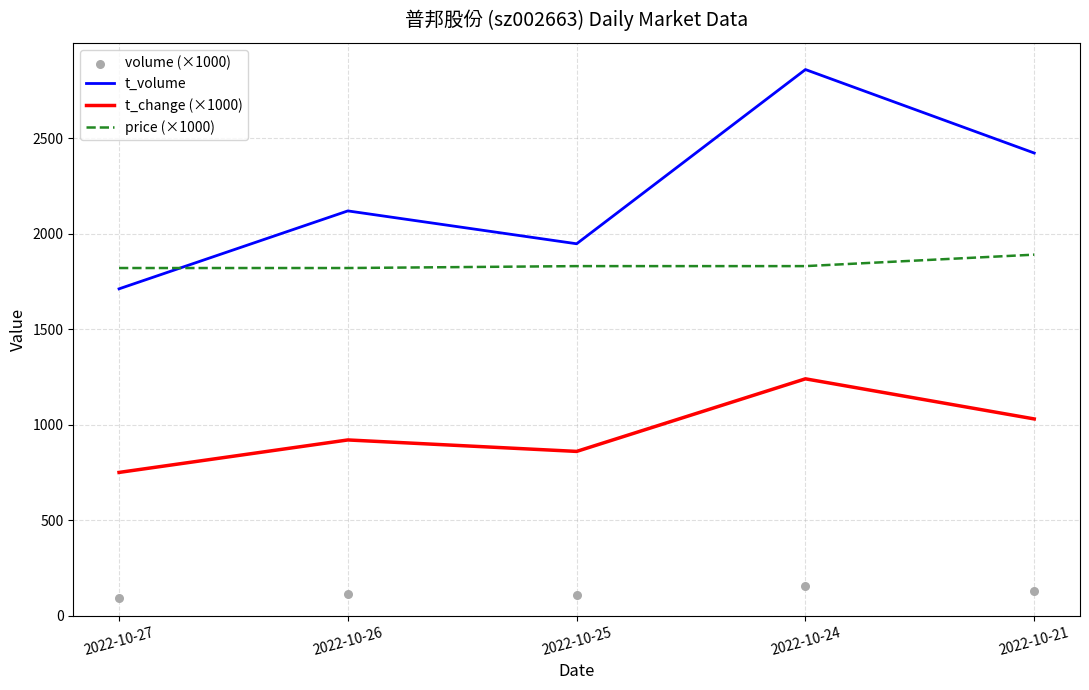

What is the total value across all series at 2022-10-25?

4744.1